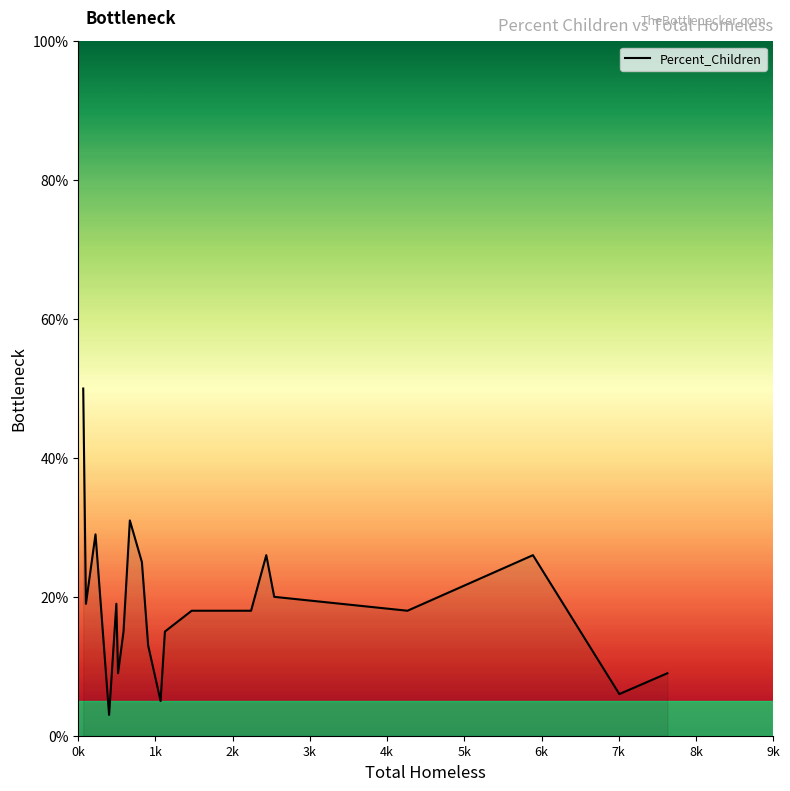

Does the chart have visible grid lines?

No